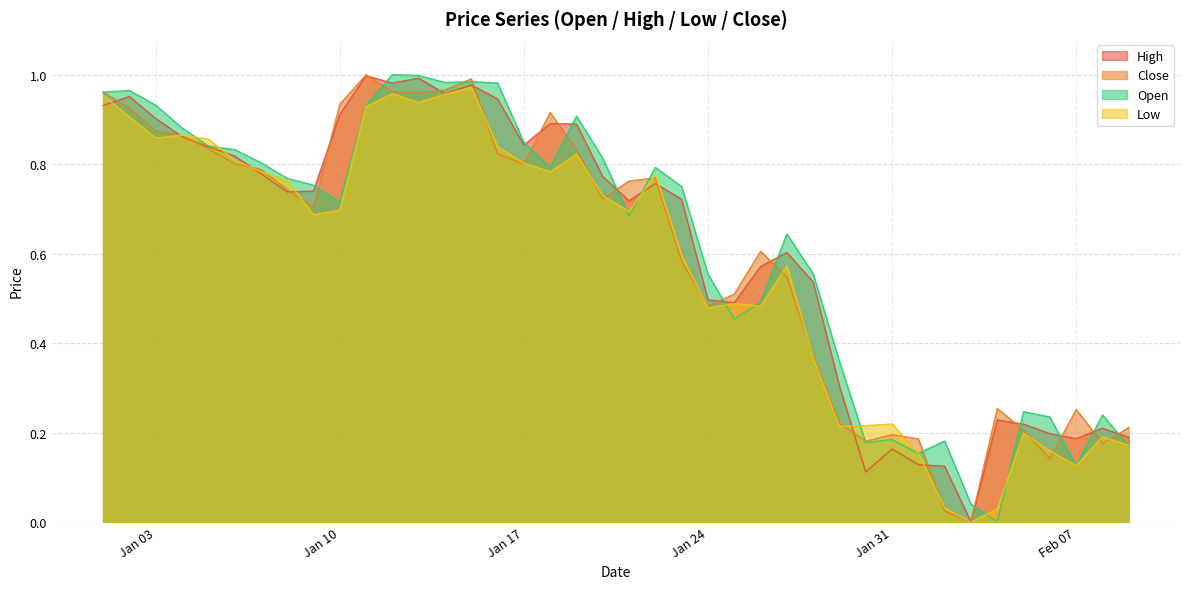

Reading left to right, transcribe all the data shown in this chart.

High: 0.9	1.0	0.9	0.9	0.8	0.8	0.8	0.7	0.7	0.9	1.0	1.0	1.0	1.0	1.0	0.9	0.8	0.9	0.9	0.8	0.7	0.8	0.7	0.5	0.5	0.6	0.6	0.5	0.3	0.1	0.2	0.1	0.1	0.0	0.2	0.2	0.2	0.2	0.2	0.2
Close: 1.0	0.9	0.9	0.9	0.8	0.8	0.8	0.7	0.7	0.9	1.0	1.0	1.0	1.0	1.0	0.8	0.8	0.9	0.8	0.7	0.8	0.8	0.6	0.5	0.5	0.6	0.5	0.4	0.2	0.2	0.2	0.2	0.0	0.0	0.3	0.2	0.1	0.3	0.2	0.2
Low: 1.0	0.9	0.9	0.9	0.9	0.8	0.8	0.8	0.7	0.7	0.9	1.0	0.9	1.0	1.0	0.8	0.8	0.8	0.8	0.7	0.7	0.8	0.6	0.5	0.5	0.5	0.6	0.4	0.2	0.2	0.2	0.2	0.0	0.0	0.0	0.2	0.2	0.1	0.2	0.2
Open: 1.0	1.0	0.9	0.9	0.8	0.8	0.8	0.8	0.8	0.7	0.9	1.0	1.0	1.0	1.0	1.0	0.8	0.8	0.9	0.8	0.7	0.8	0.7	0.6	0.5	0.5	0.6	0.6	0.4	0.2	0.2	0.2	0.2	0.0	0.0	0.2	0.2	0.1	0.2	0.2